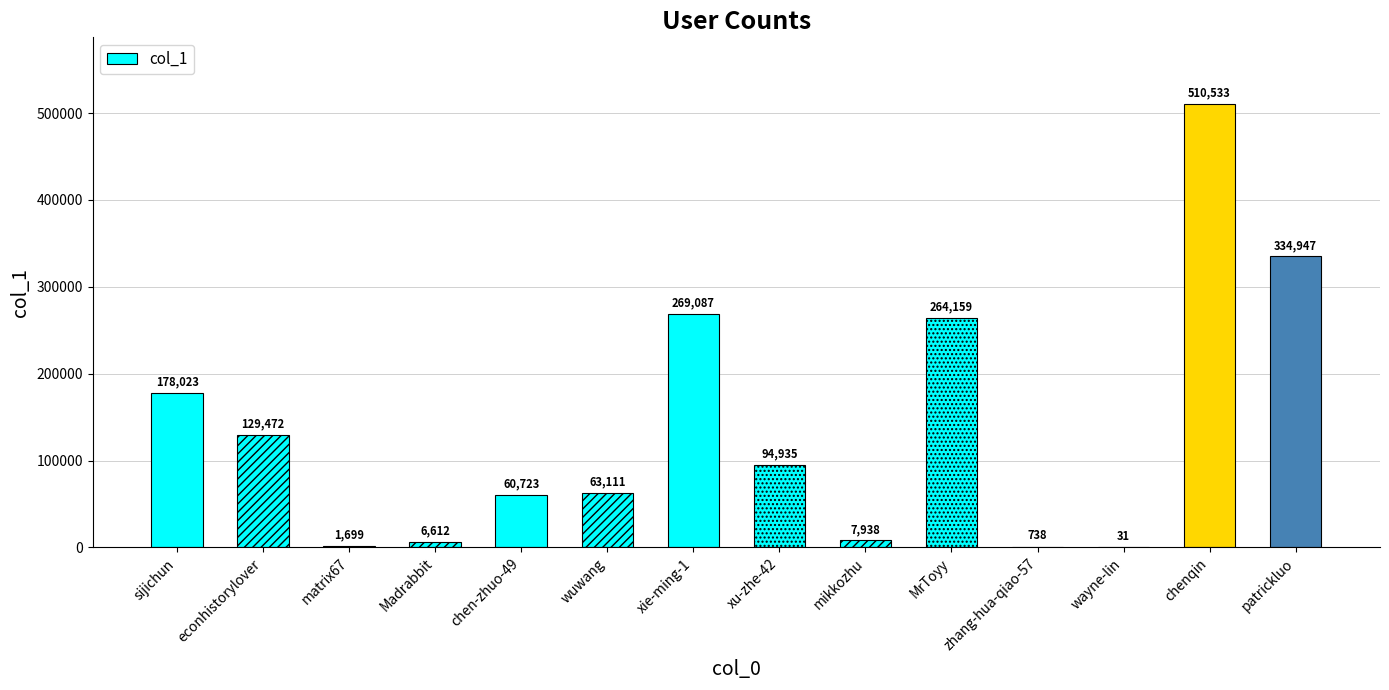

Is it true that the value at wayne-lin is 31?

True